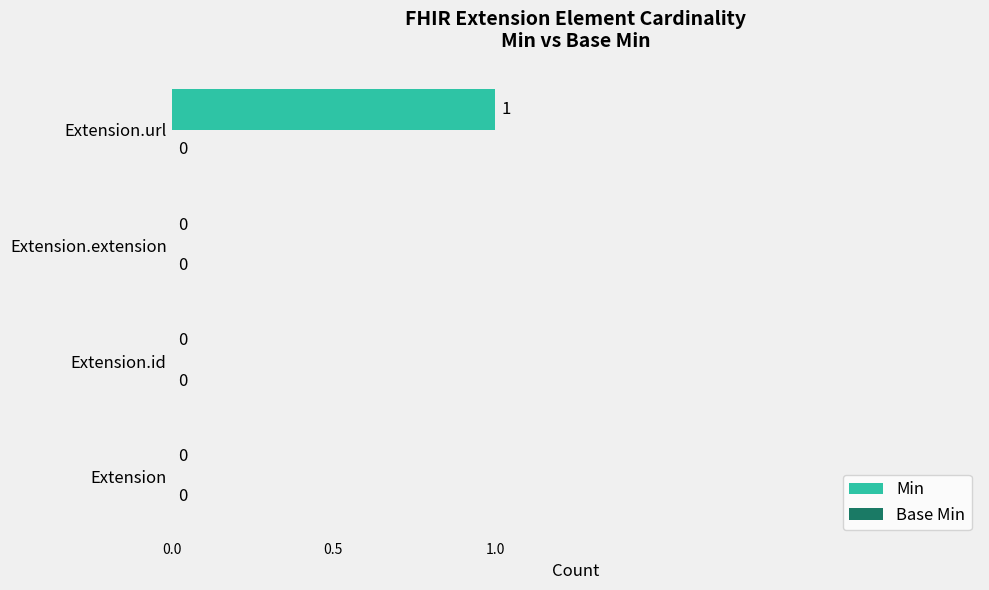

True or false: the data shows 1 at Extension.id.

False